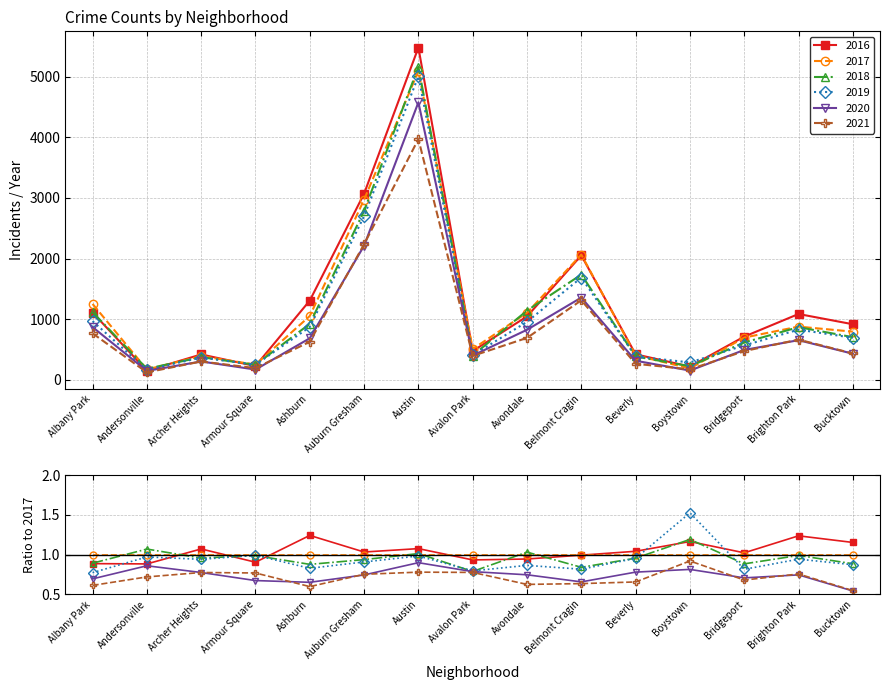

What is the minimum value shown in the chart?

123